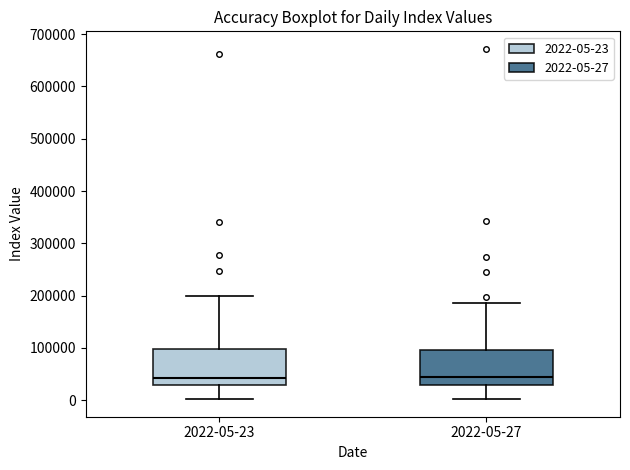

Reading left to right, read every box against the y-axis: the position of its median line, the range the box covers, and the ends of its whiskers. The values are not printed on the chart, so give them approximately, as read against the axis.

2022-05-23: median 40000, box 30000 to 100000, whiskers 0 to 200000
2022-05-27: median 40000, box 30000 to 100000, whiskers 0 to 190000